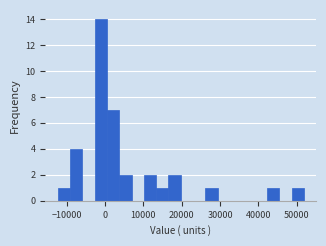

Read against the x-axis, roughly where is the centre of the tallest bar?

-1000